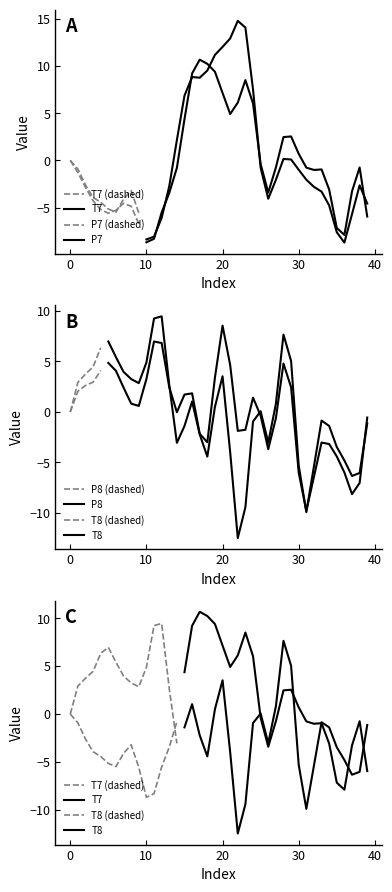

True or false: T7 has more than 1 interior local peaks.

True